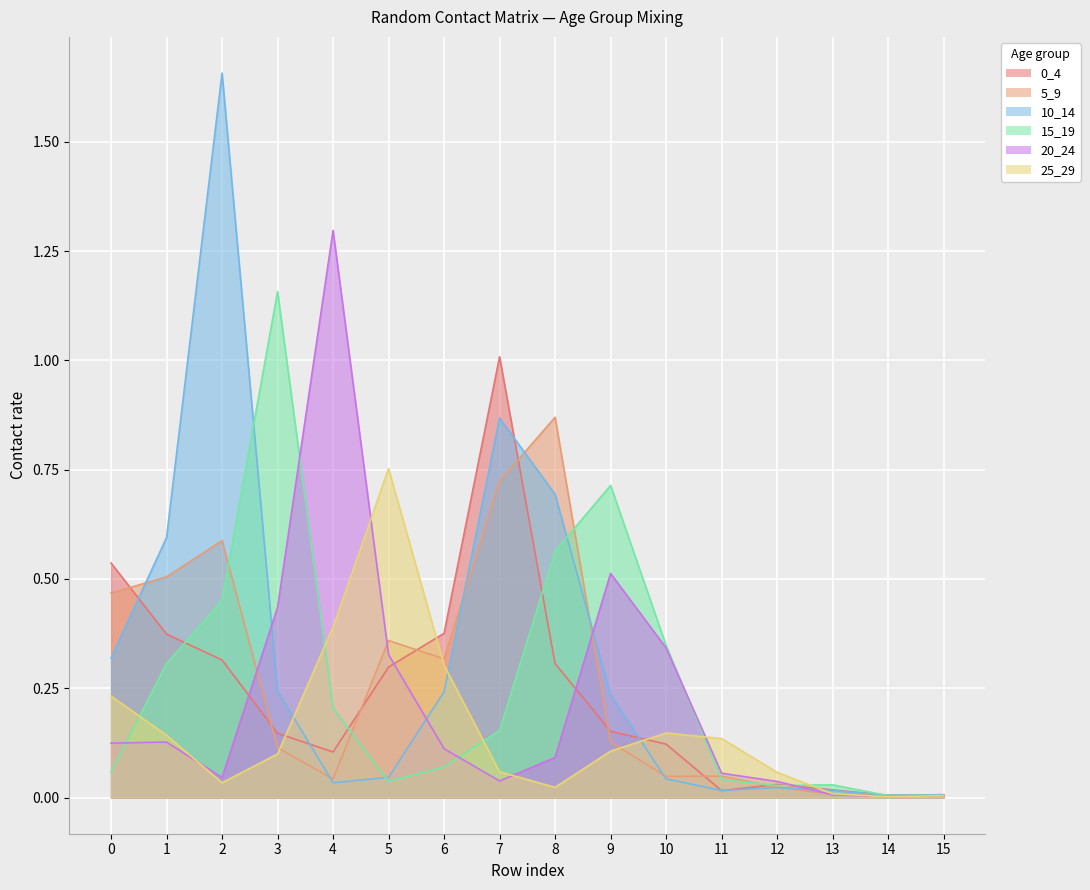

At 3, list the series in order from largest to smallest.

15_19, 20_24, 10_14, 0_4, 5_9, 25_29